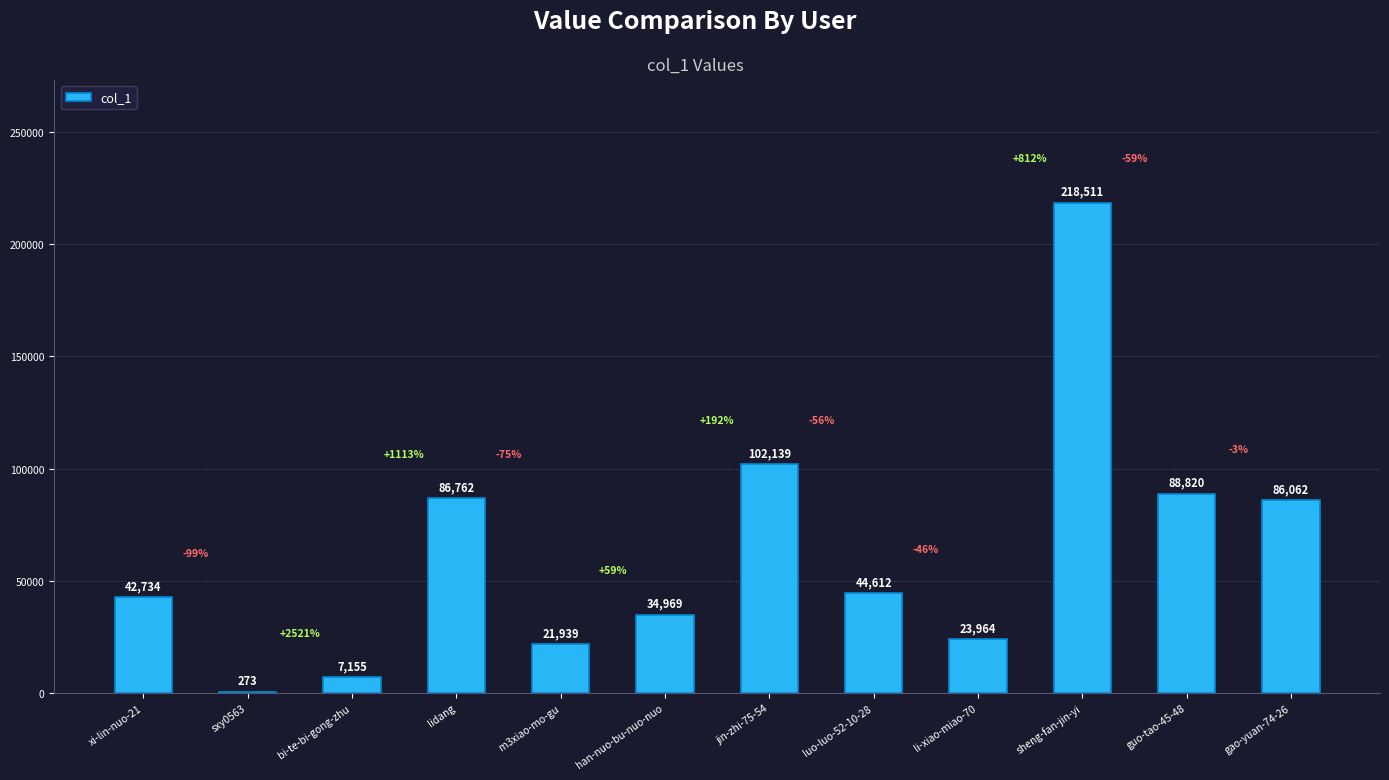

Between bi-te-bi-gong-zhu and han-nuo-bu-nuo-nuo, which is larger?

han-nuo-bu-nuo-nuo